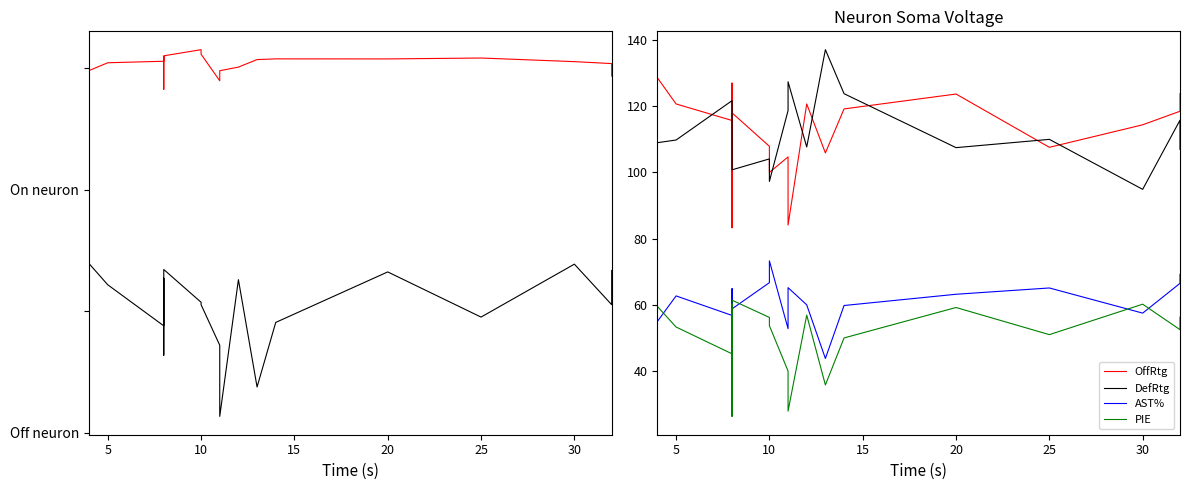

At 11, list the series in order from smallest to largest.

NetRtg, PIE, AST%, OffRtg, PACE, DefRtg